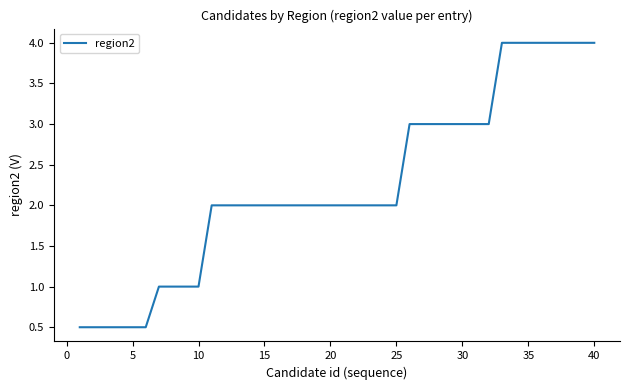

What is the smallest value displayed?

0.5